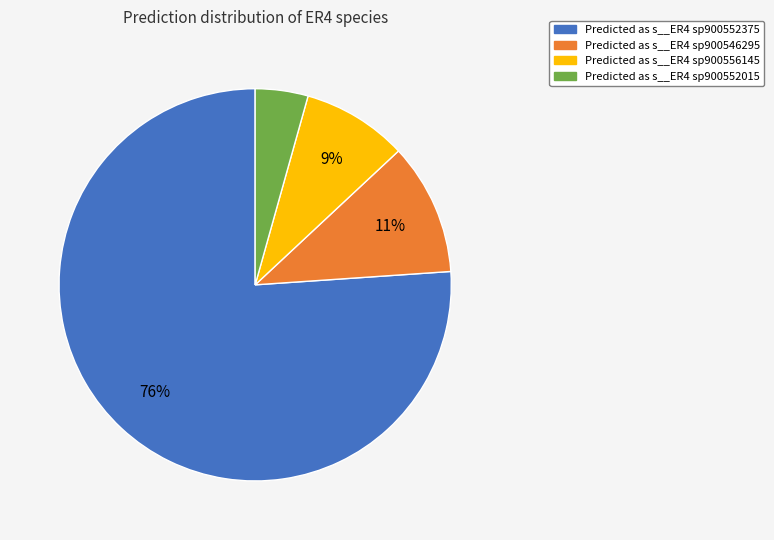

To the nearest percent, what is the average slice percentage?

25%